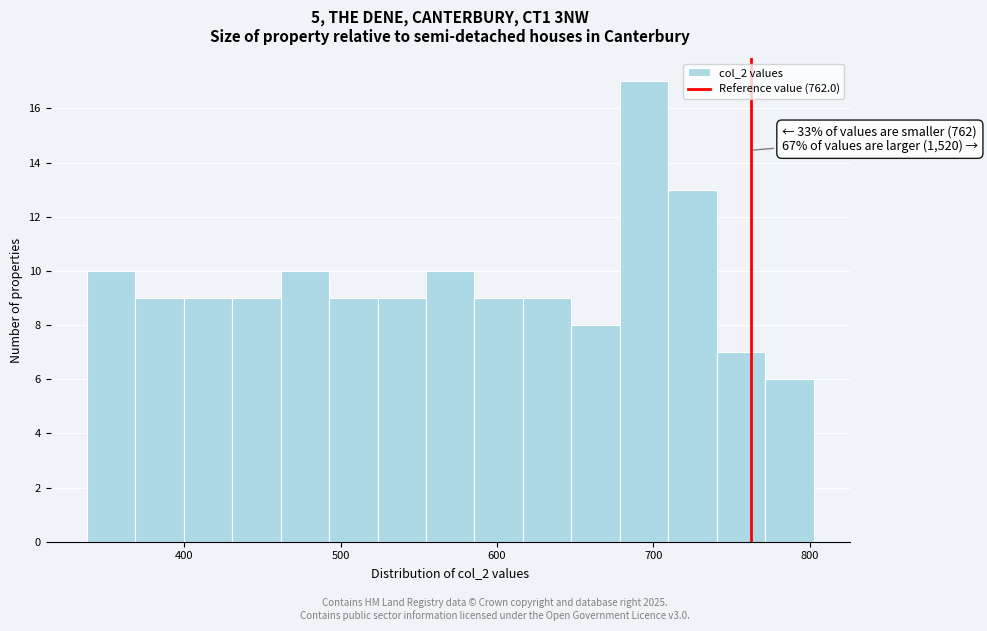

Around what value on the x-axis is the tallest bar? Give the approximate position of its centre, as read against the axis.

690